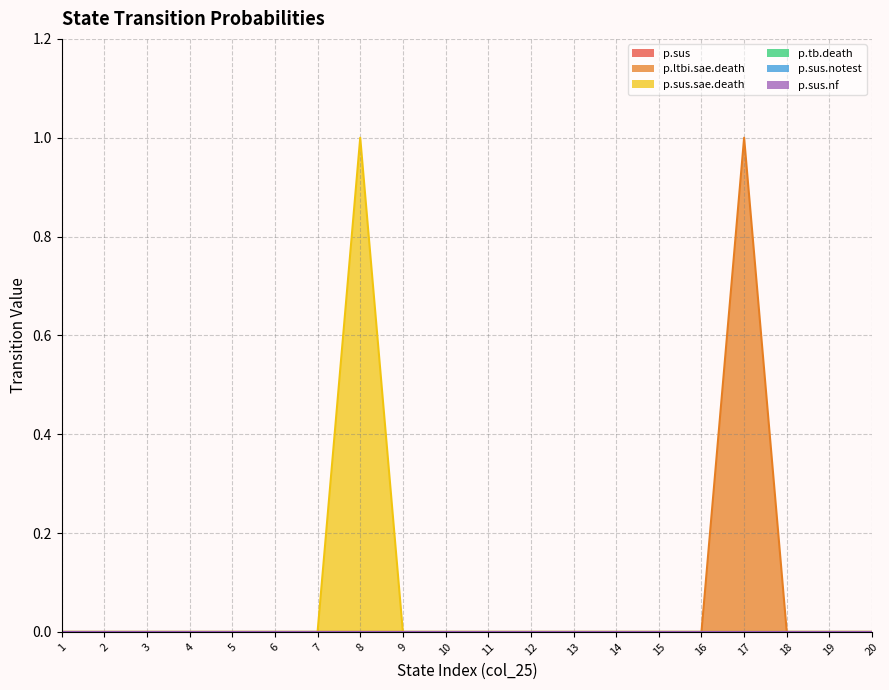

What are all the series names shown in the legend?

p.sus, p.ltbi.sae.death, p.sus.sae.death, p.tb.death, p.sus.notest, p.sus.nf